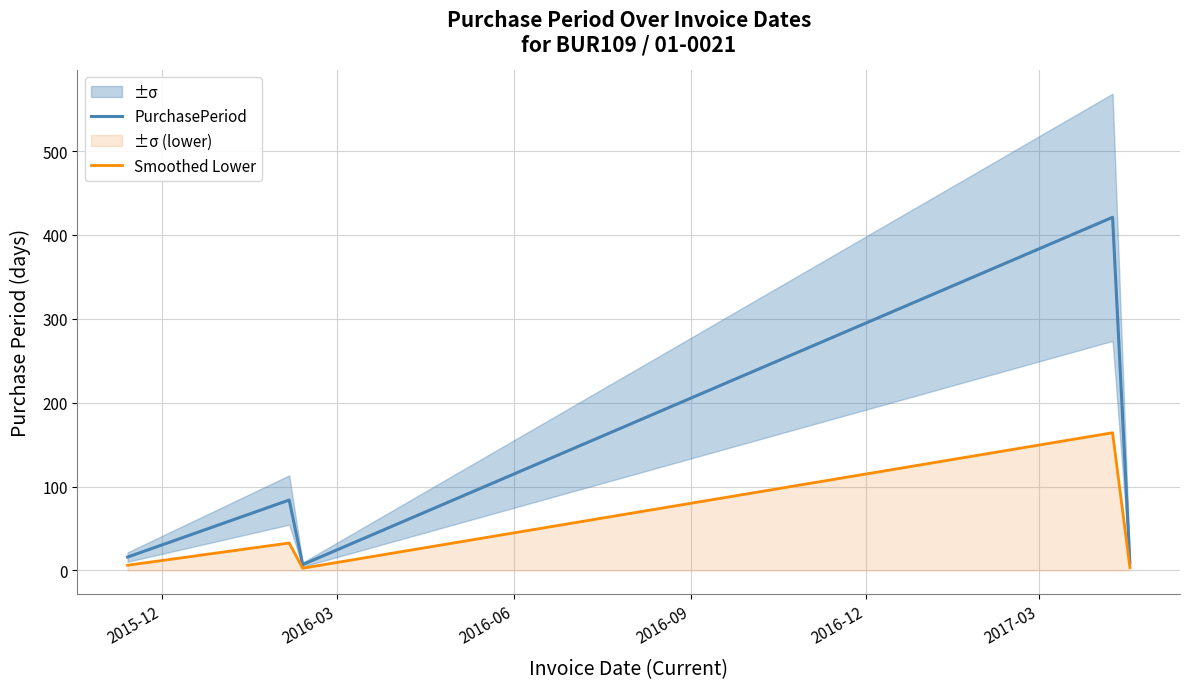

What is the highest value of the Smoothed Lower series?

164.2